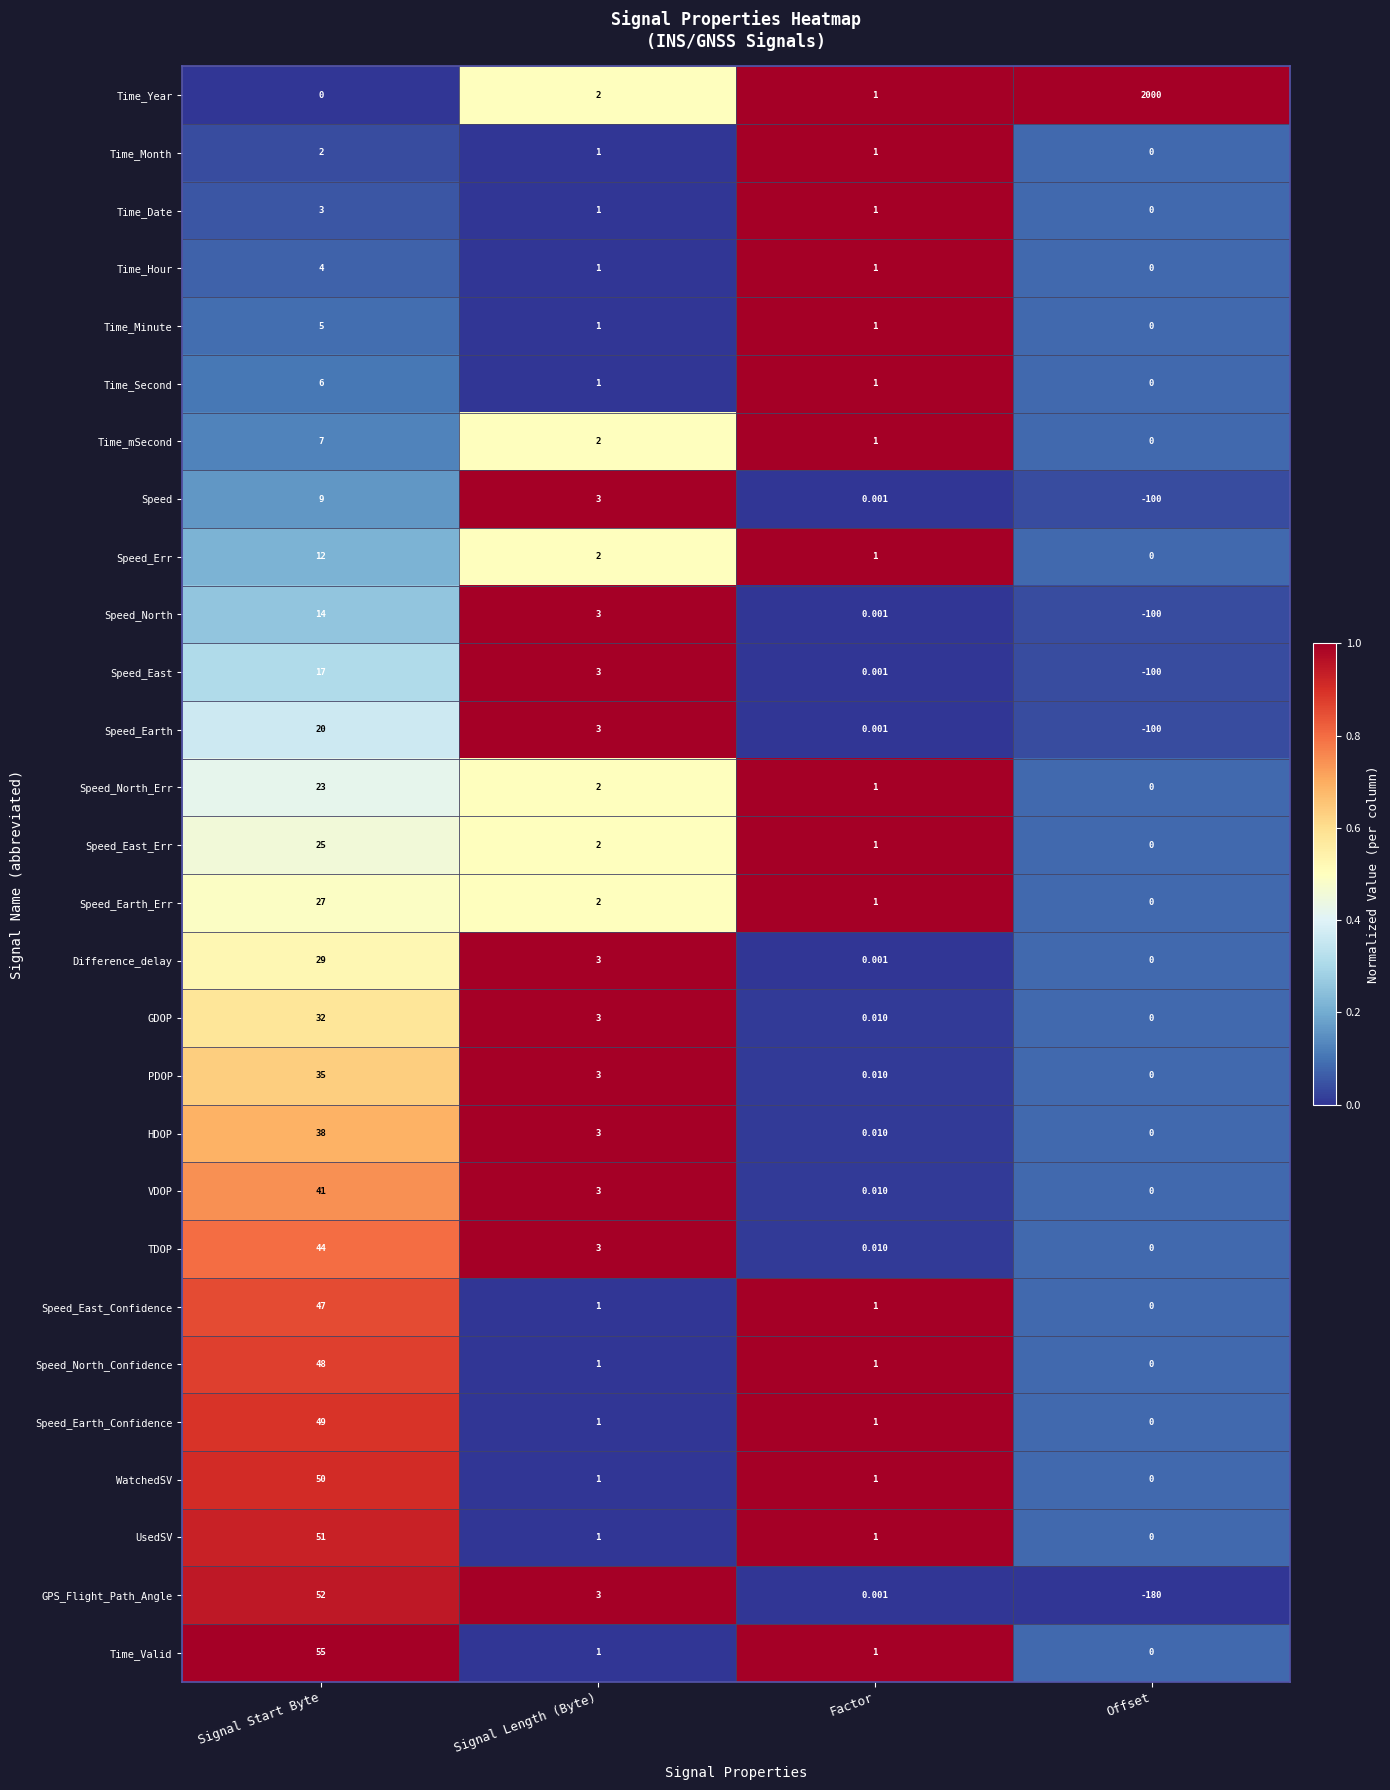

Which series changed the most between Signal Start Byte and Factor?

Time_Valid